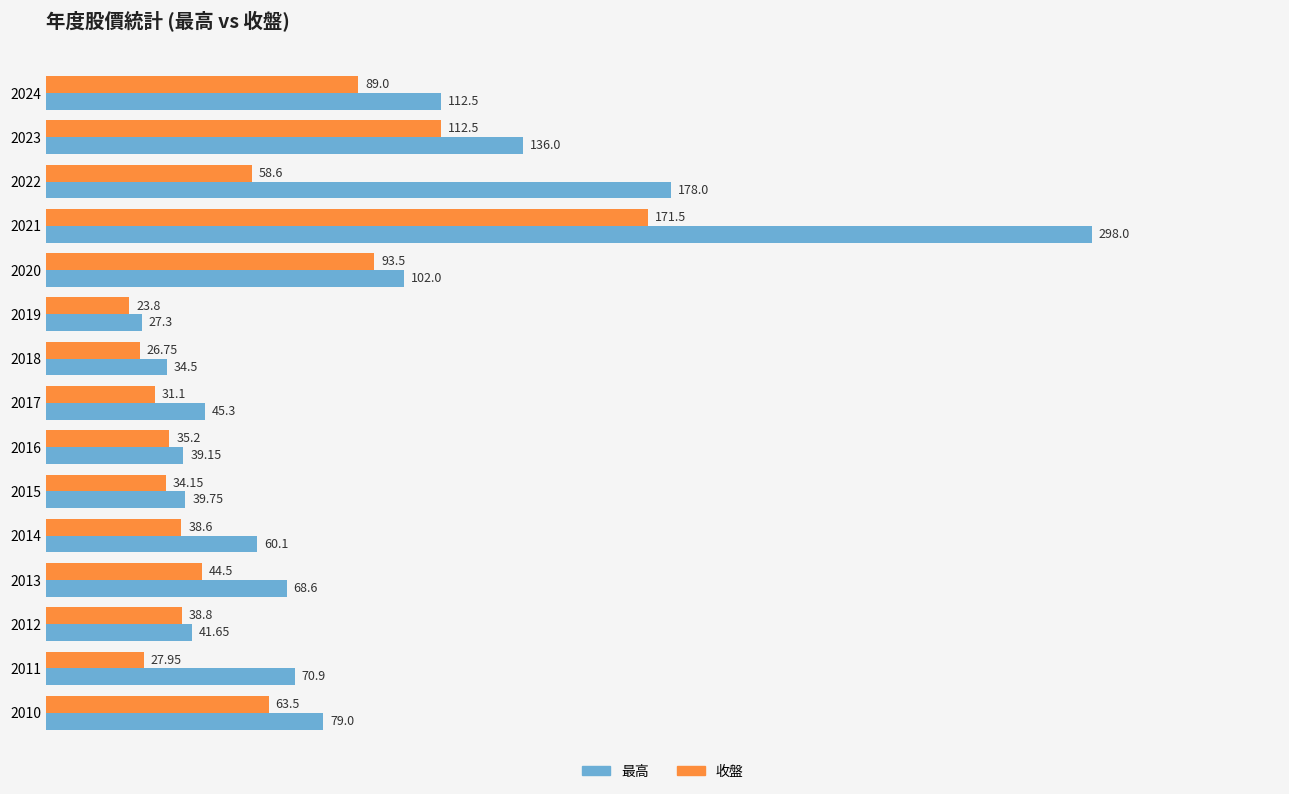

What is the difference between the maximum and minimum values in the 最高 series?

270.7